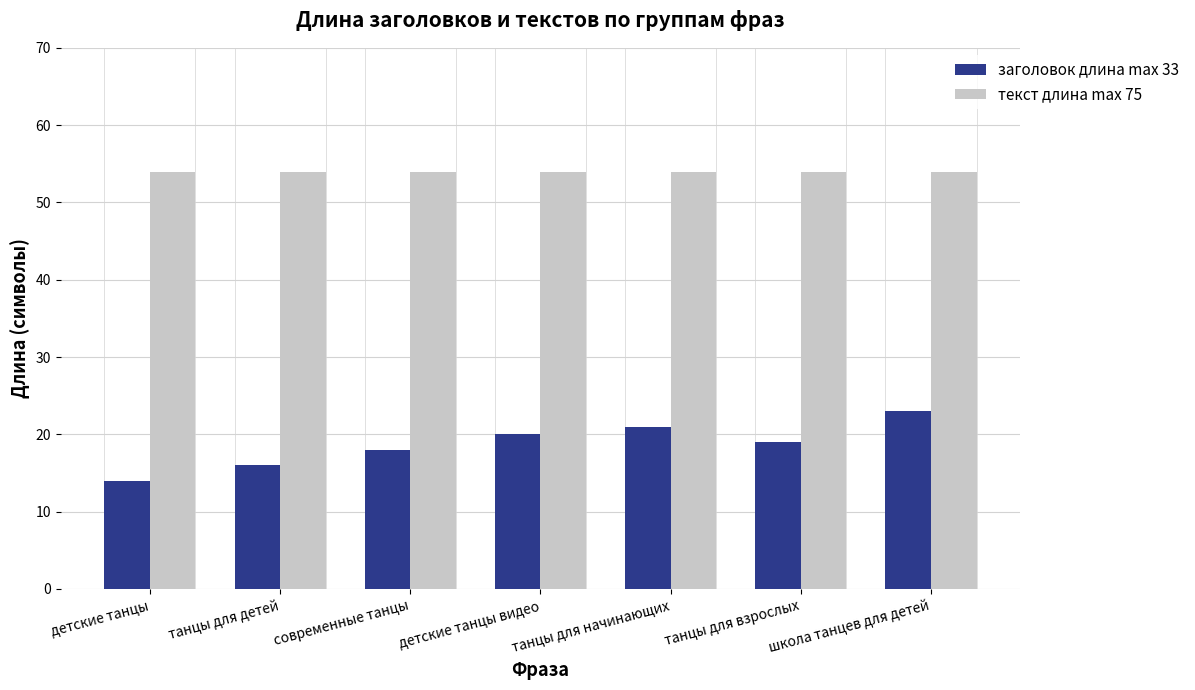

True or false: заголовок длина max 33 has a value of 28 at современные танцы.

False